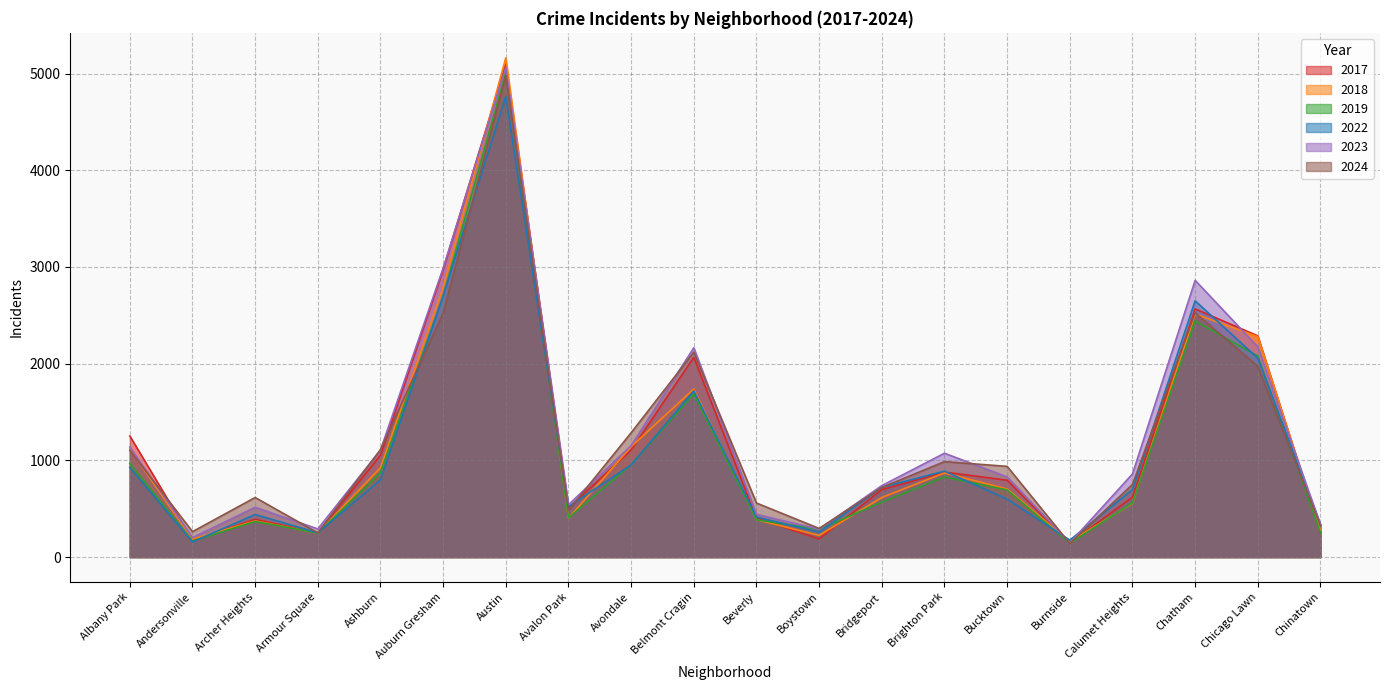

Between Albany Park and Avalon Park, which series saw the biggest shift?

2017